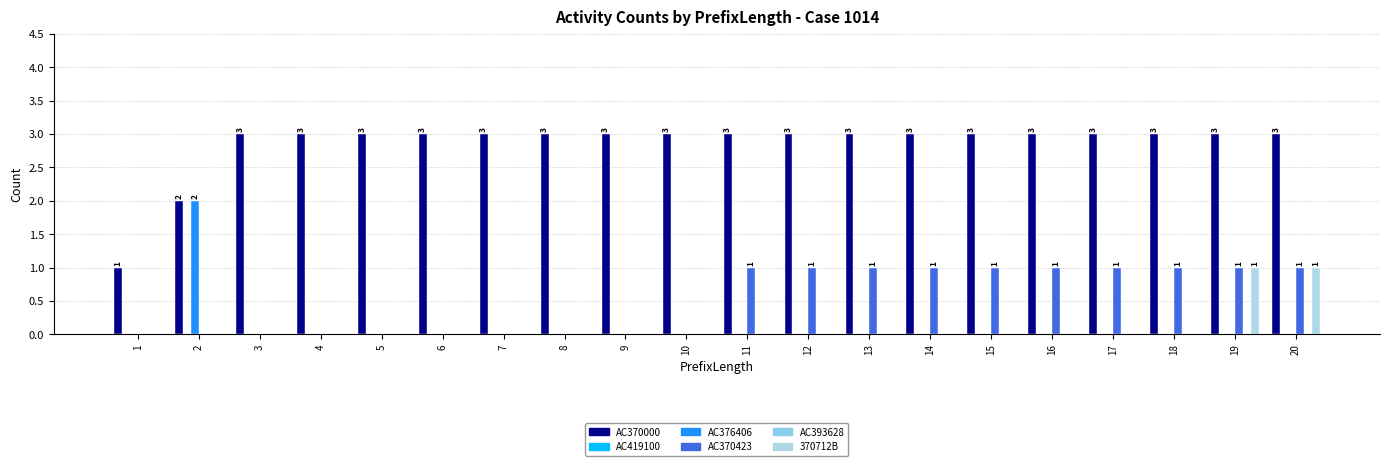

What is the difference between the maximum and second lowest values in the AC370000 series?

1